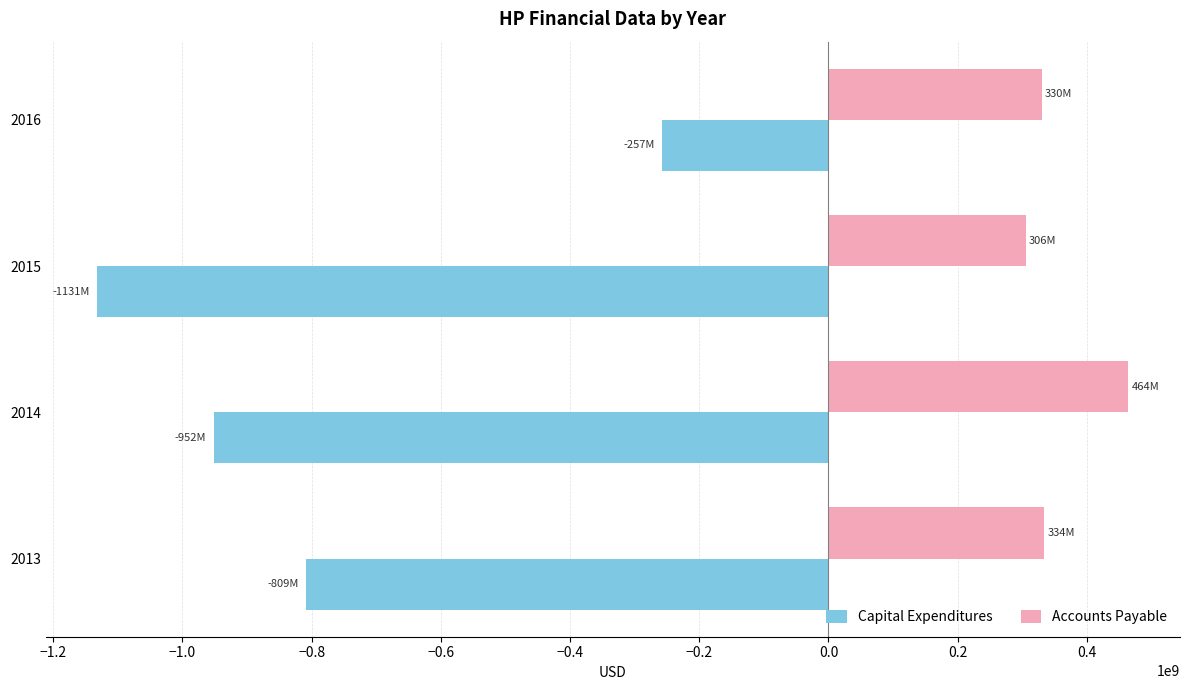

At how many categories does at least one series exceed 279952297?

4